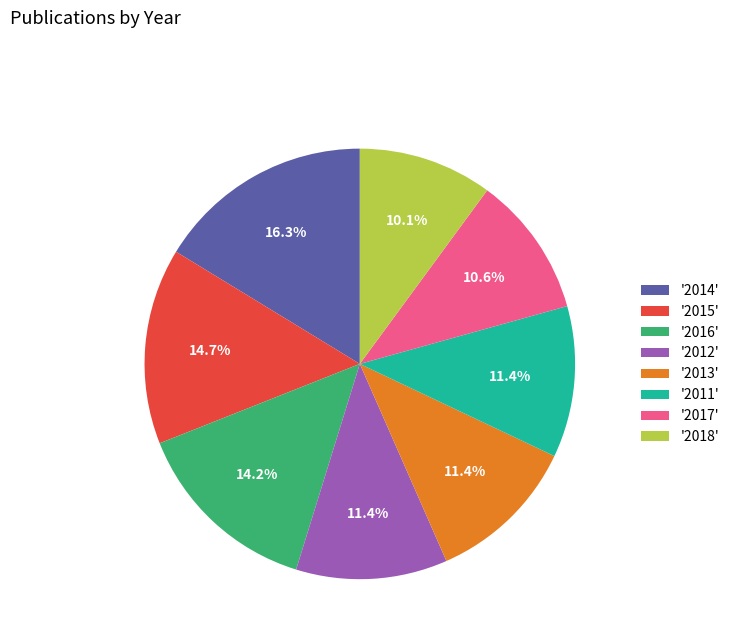

Does '2013' account for over 50% of the chart?

No